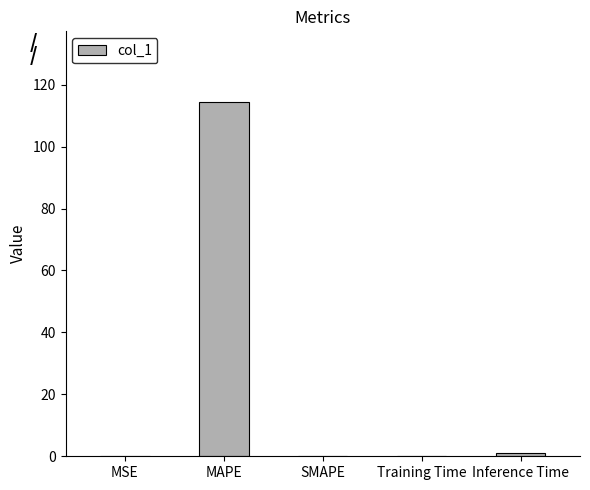

What is the maximum value shown in the chart?

114.4